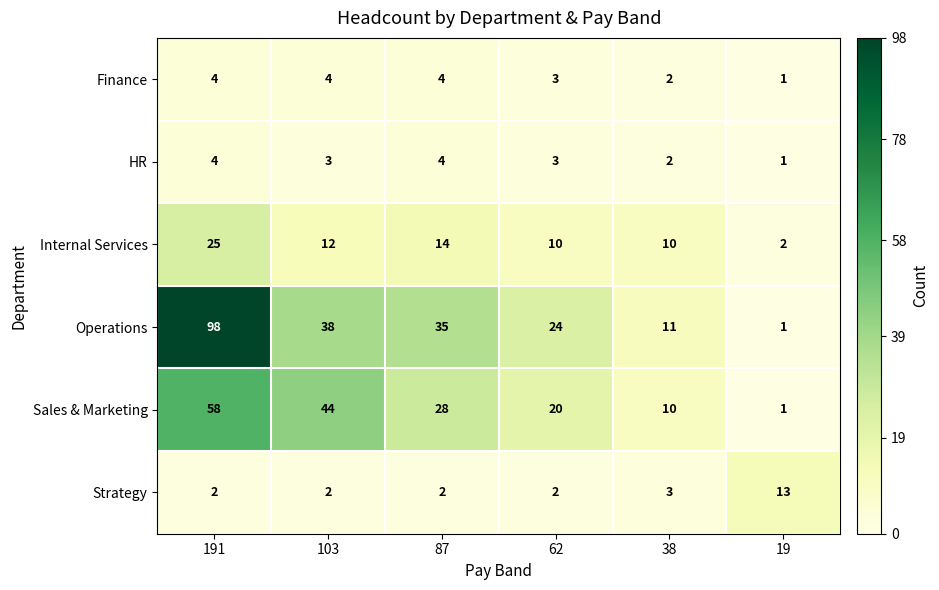

What is the highest value of the Sales & Marketing series?

58